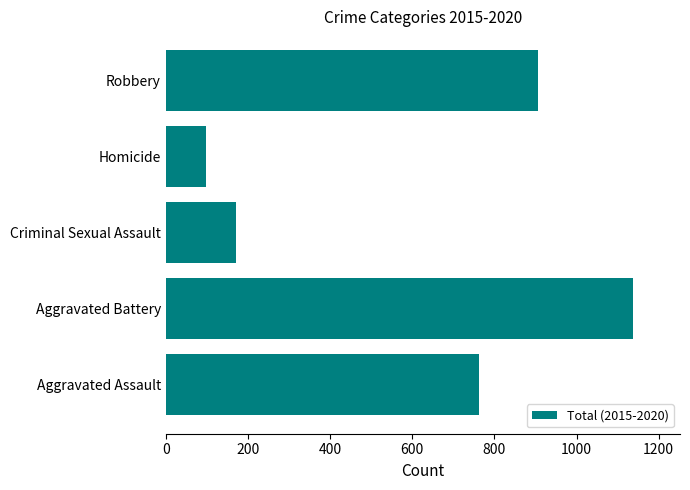

What is the sum of the values at Aggravated Battery and Criminal Sexual Assault?

1308